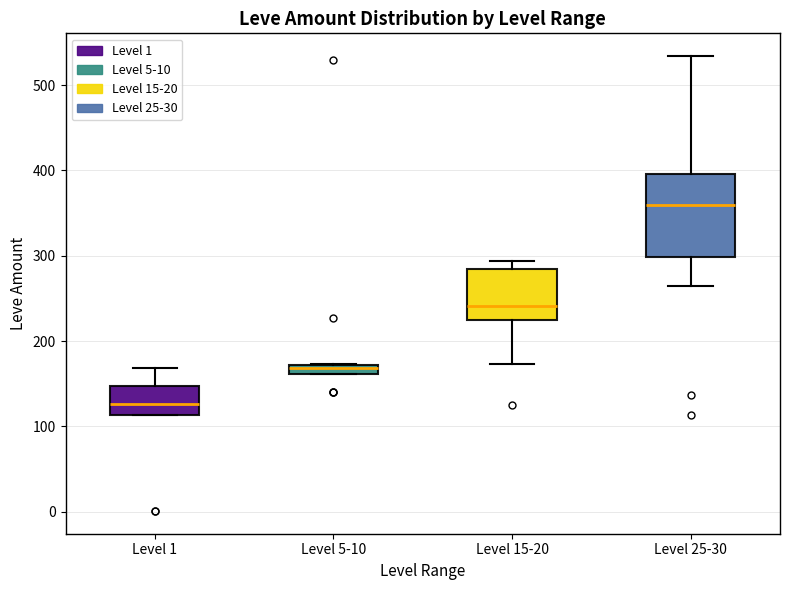

Where does the lower whisker of the box for Level 15-20 end on the y-axis? The values are not printed on the chart, so give them approximately, as read against the axis.

170